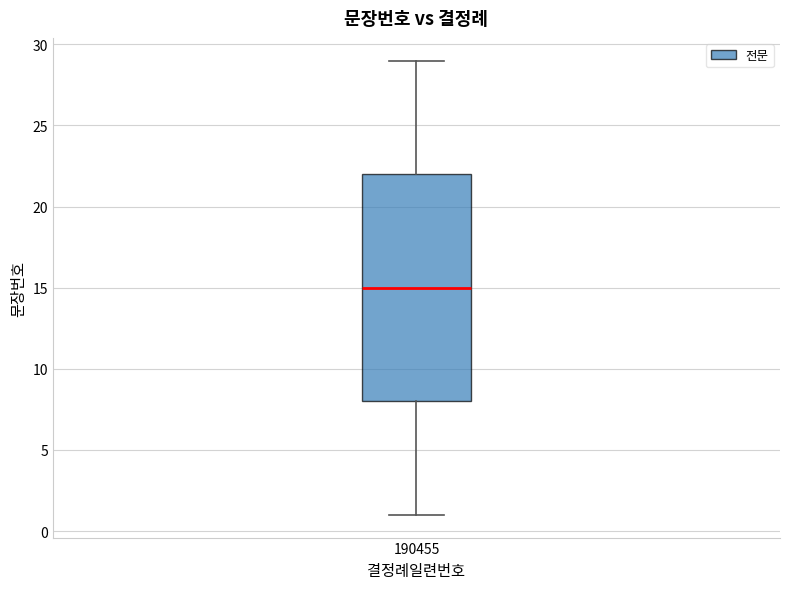

Transcribe this box plot: give where the median line is, the range the box spans, and where the two whiskers end, as read against the y-axis. The values are not printed on the chart, so give them approximately, as read against the axis.

median 15, box 8 to 22, whiskers 1 to 29